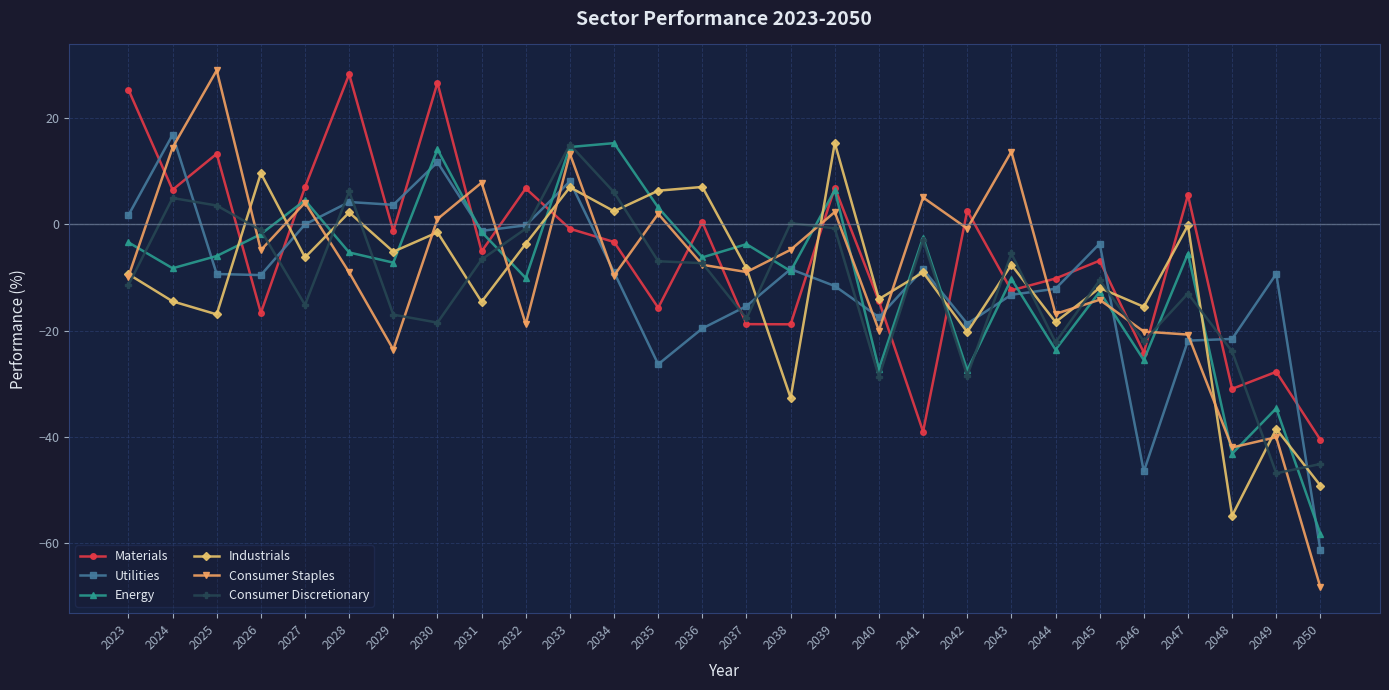

How many times do Industrials and Consumer Discretionary cross each other?

17